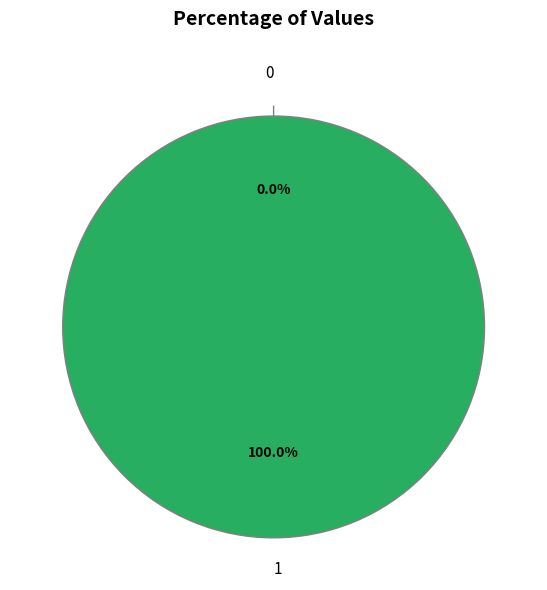

To the nearest percent, what is the difference between the 0 and 1 slice percentages?

100%